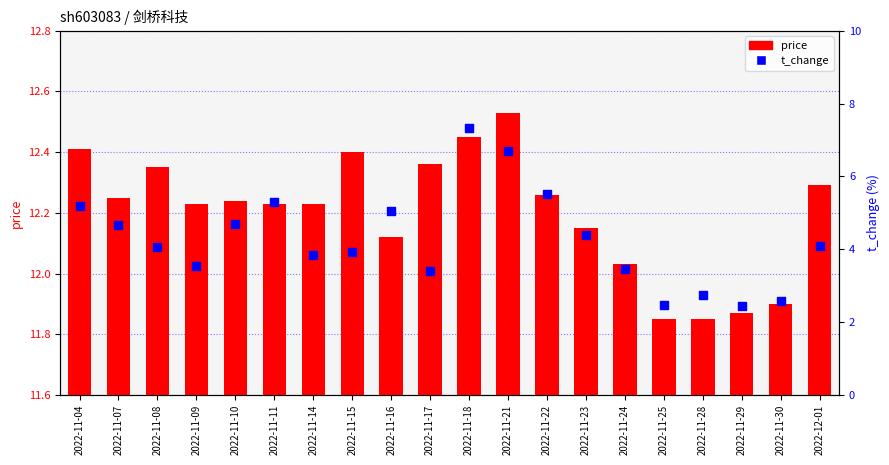

What is the total value across all series at 2022-11-04?

17.6